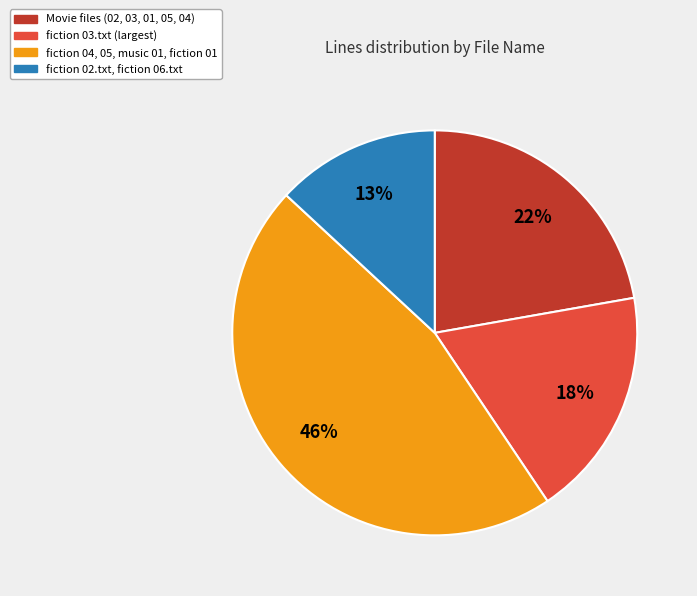

Combined, do Movie files (02, 03, 01, 05, 04) and fiction 03.txt (largest) account for over 50%?

No